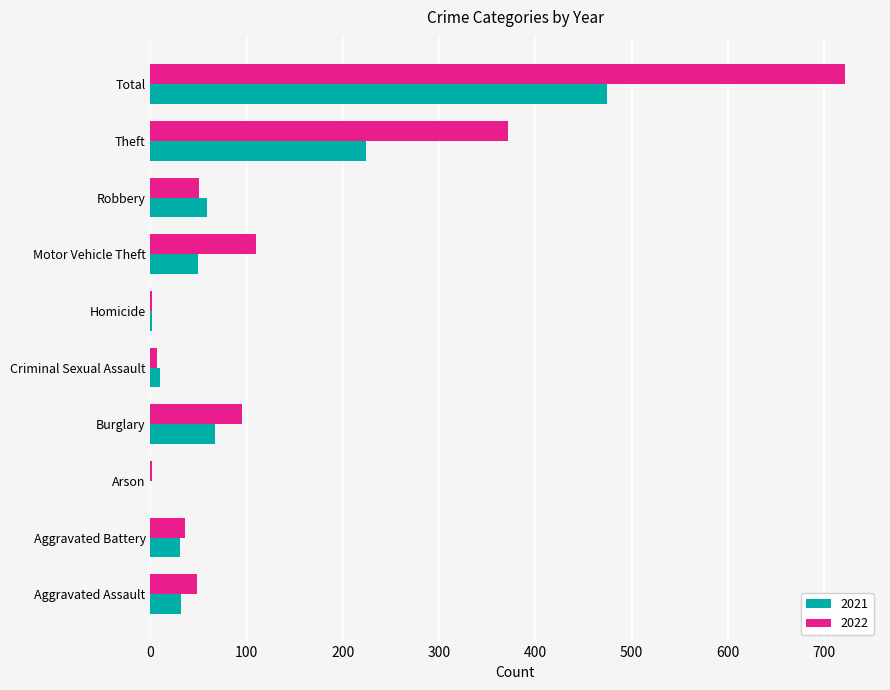

At which label does 2021 reach its peak?

Total